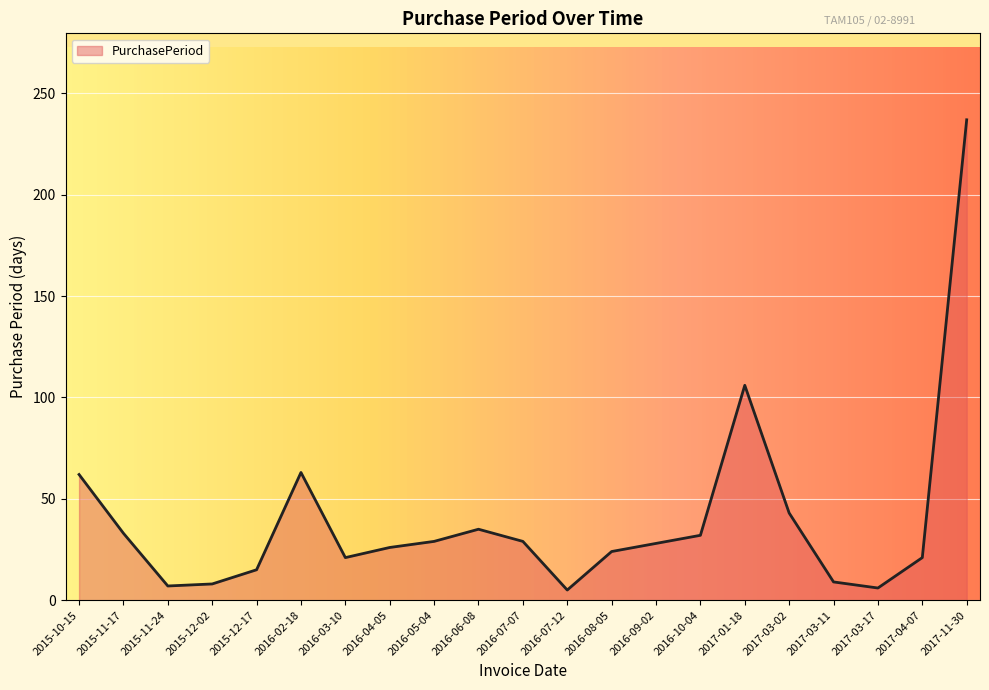

Is it true that the value at 2016-09-02 is 28?

True